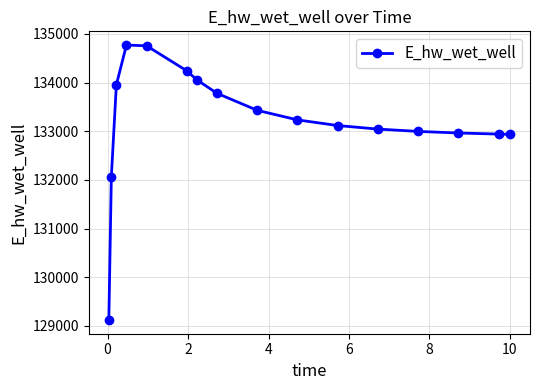

What is the average value?

133214.7